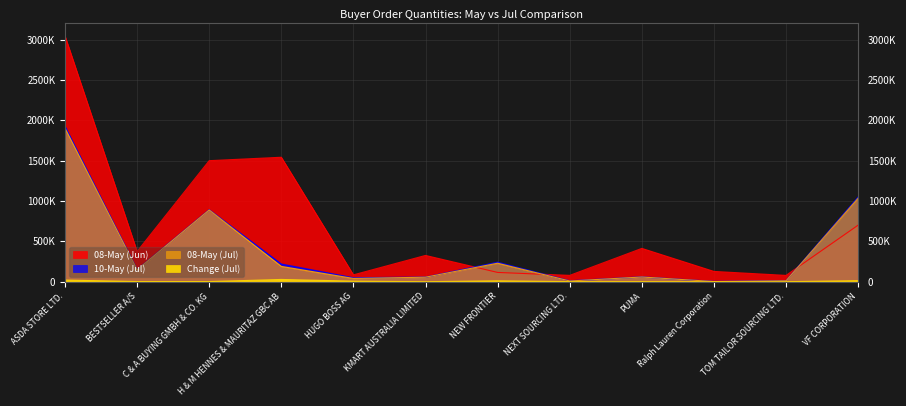

Reading left to right, extract all data points from this chart.

08-May (Jun): 3044582	374277	1499748	1542009	84991	325664	115081	78581	412872	127357	78111	701060
10-May (Jul): 1923174	148620	890528	217636	47661	55920	240296	10090	58972	2392	11633	1047533
08-May (Jul): 1902474	146650	888636	189644	40583	55920	229157	9046	58296	2389	11376	1034294
Change (Jul): 20700	1970	1892	27992	7078	0	11139	1044	676	3	257	13239